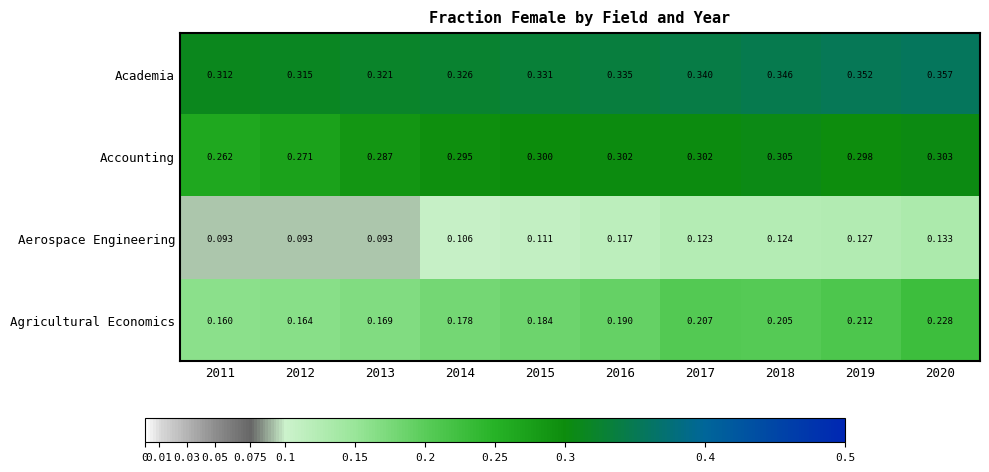

Is the value of Accounting at 2011 greater than the value of Aerospace Engineering at 2012?

Yes